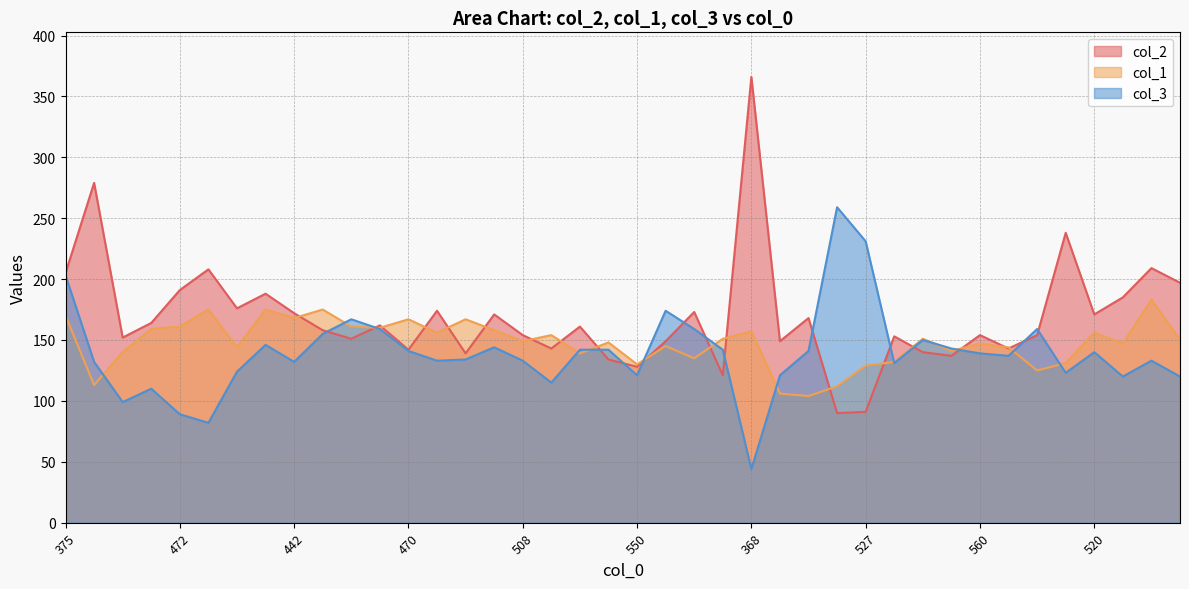

At which category does col_1 reach its first local peak?

444